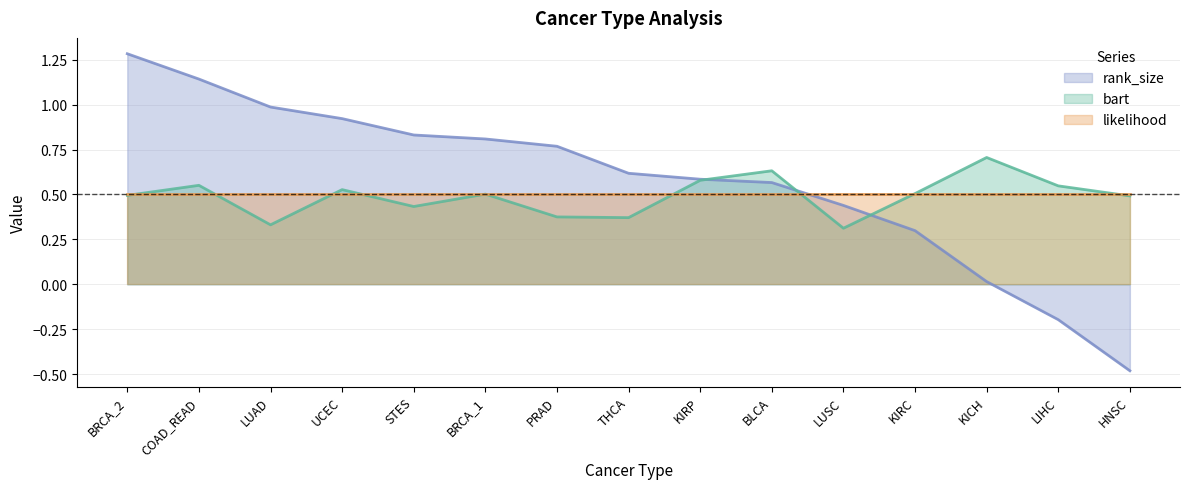

Reading right to left, what are all the values shown in this chart?

bart: HNSC=0.5	LIHC=0.5	KICH=0.7	KIRC=0.5	LUSC=0.3	BLCA=0.6	KIRP=0.6	THCA=0.4	PRAD=0.4	BRCA_1=0.5	STES=0.4	UCEC=0.5	LUAD=0.3	COAD_READ=0.6	BRCA_2=0.5
rank_size: HNSC=-0.5	LIHC=-0.2	KICH=0.0	KIRC=0.3	LUSC=0.4	BLCA=0.6	KIRP=0.6	THCA=0.6	PRAD=0.8	BRCA_1=0.8	STES=0.8	UCEC=0.9	LUAD=1.0	COAD_READ=1.1	BRCA_2=1.3